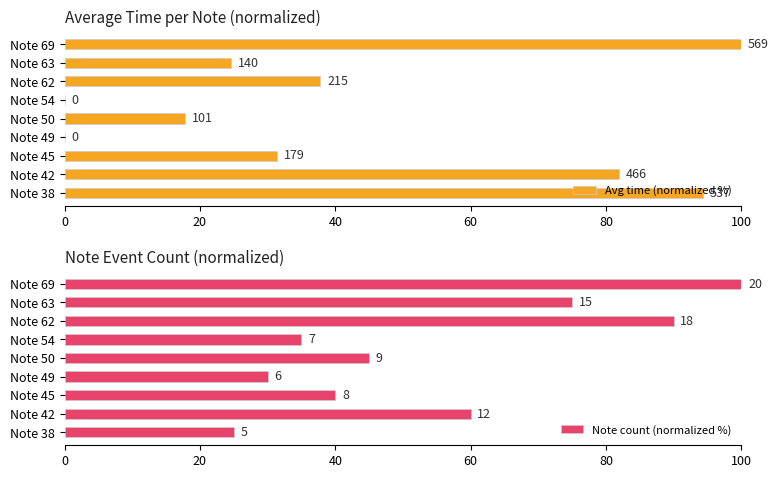

How many bars are there in total?

18